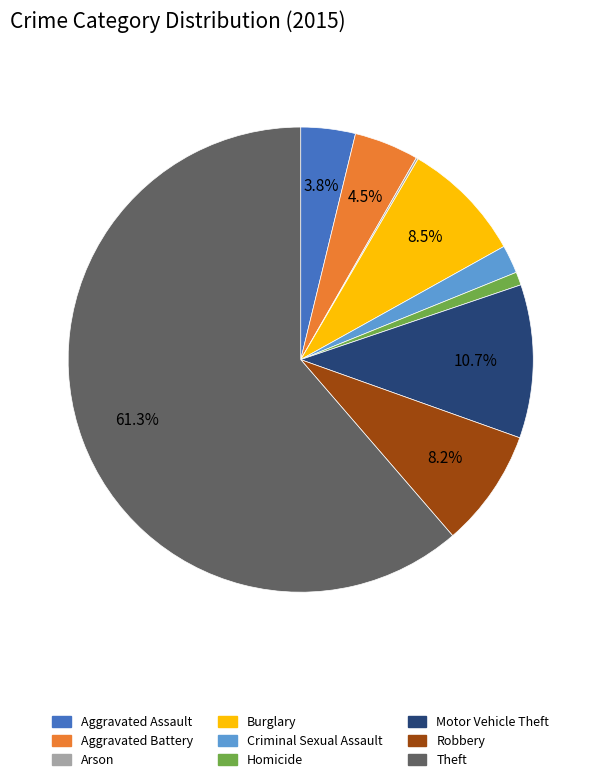

What is the ratio of the value at Motor Vehicle Theft to the value at Criminal Sexual Assault?

5.4